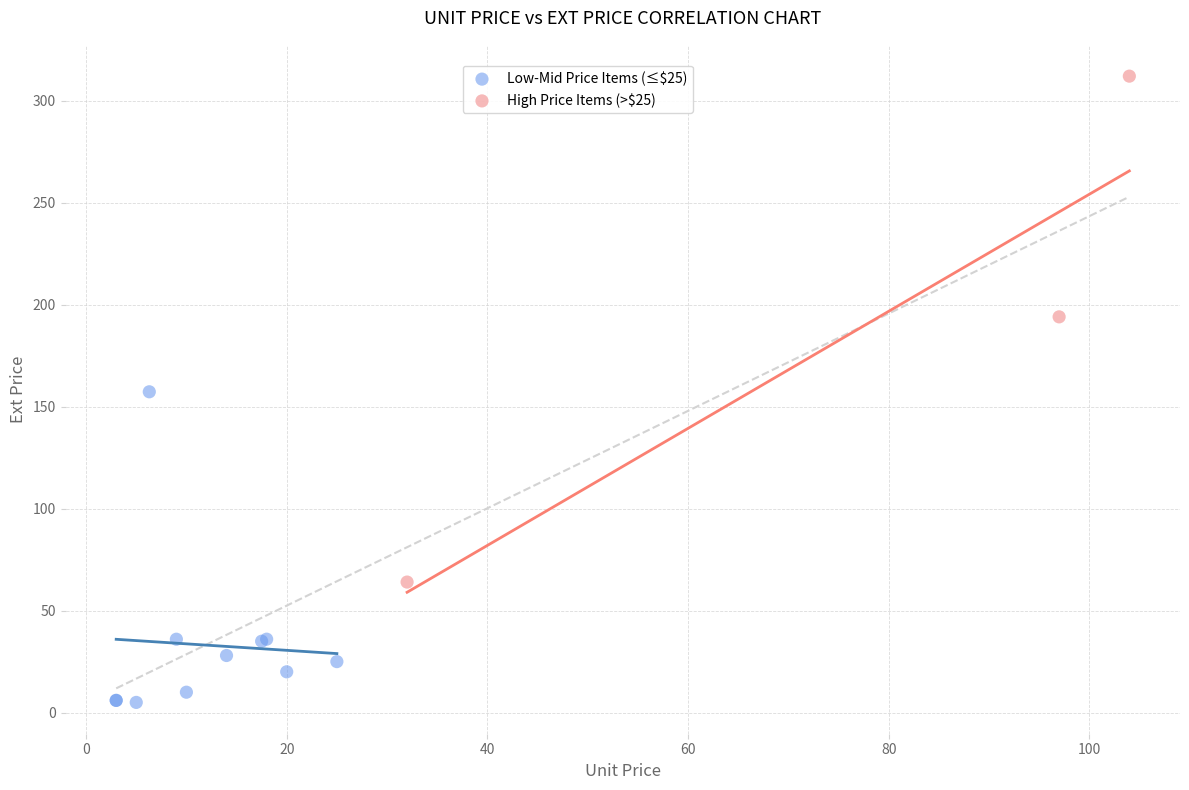

Which series reaches the minimum Y coordinate?

Low-Mid Price Items (≤$25)